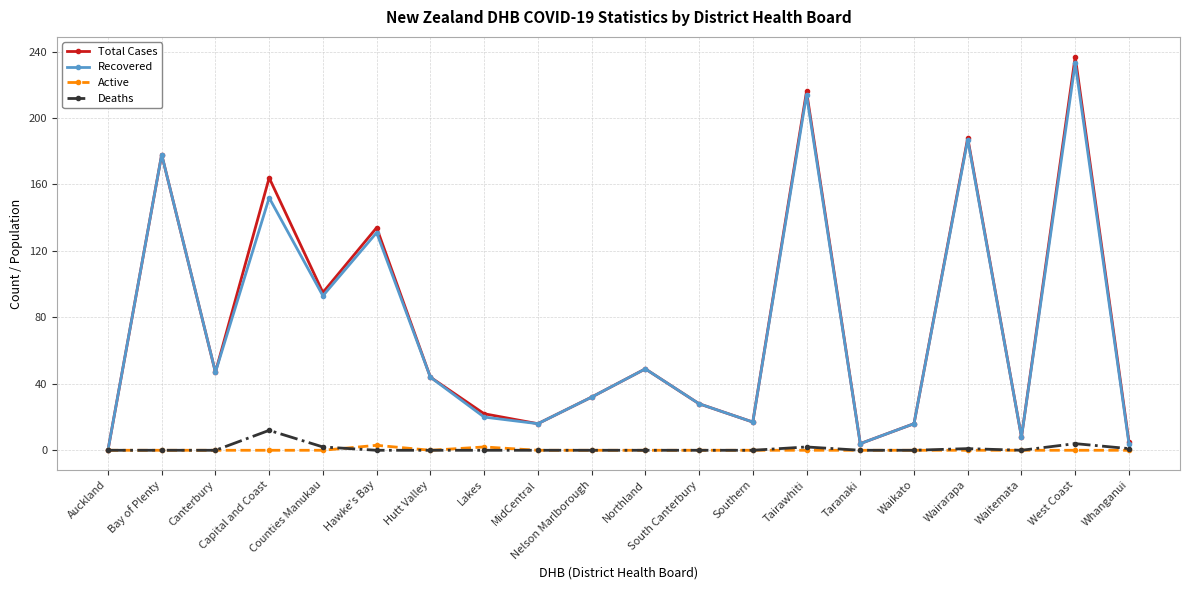

At which category is the sum across all series the highest?

West Coast